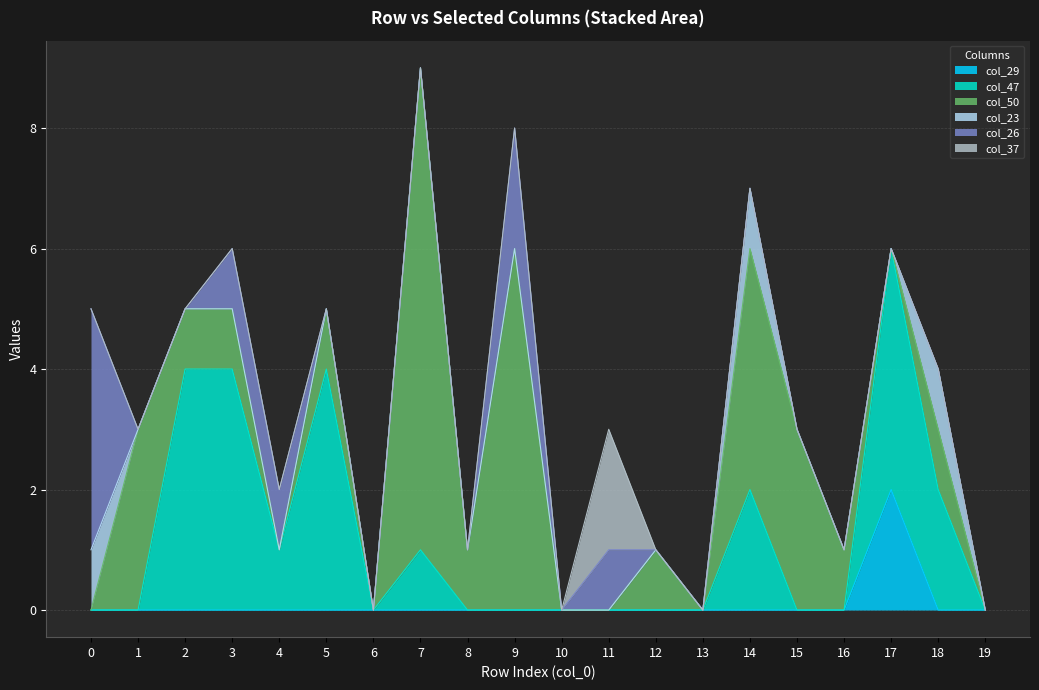

Reading left to right, transcribe all the data shown in this chart.

col_29: 0=0	1=0	2=0	3=0	4=0	5=0	6=0	7=0	8=0	9=0	10=0	11=0	12=0	13=0	14=0	15=0	16=0	17=2	18=0	19=0
col_47: 0=0	1=0	2=4	3=4	4=1	5=4	6=0	7=1	8=0	9=0	10=0	11=0	12=0	13=0	14=2	15=0	16=0	17=4	18=2	19=0
col_50: 0=0	1=3	2=1	3=1	4=0	5=1	6=0	7=8	8=1	9=6	10=0	11=0	12=1	13=0	14=4	15=3	16=1	17=0	18=1	19=0
col_23: 0=1	1=0	2=0	3=0	4=0	5=0	6=0	7=0	8=0	9=0	10=0	11=0	12=0	13=0	14=1	15=0	16=0	17=0	18=1	19=0
col_26: 0=4	1=0	2=0	3=1	4=1	5=0	6=0	7=0	8=0	9=2	10=0	11=1	12=0	13=0	14=0	15=0	16=0	17=0	18=0	19=0
col_37: 0=0	1=0	2=0	3=0	4=0	5=0	6=0	7=0	8=0	9=0	10=0	11=2	12=0	13=0	14=0	15=0	16=0	17=0	18=0	19=0